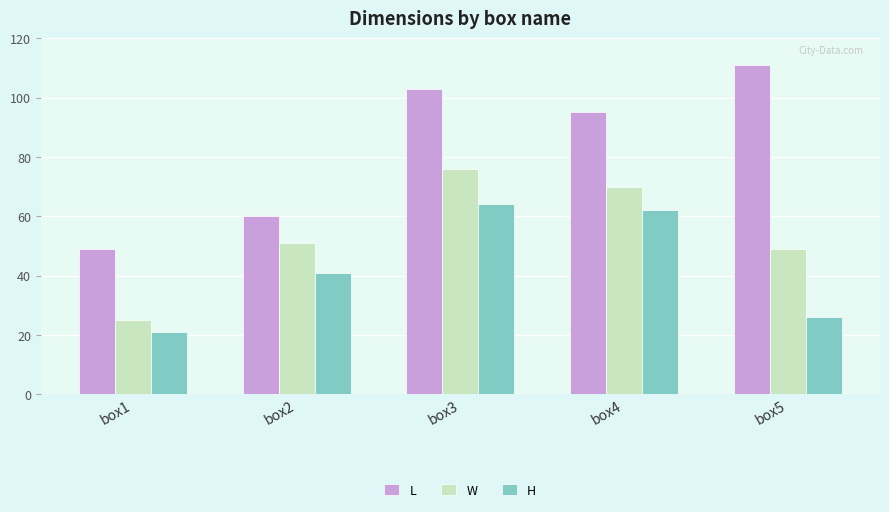

What is the value of the L bar at the 1st from the left?

49